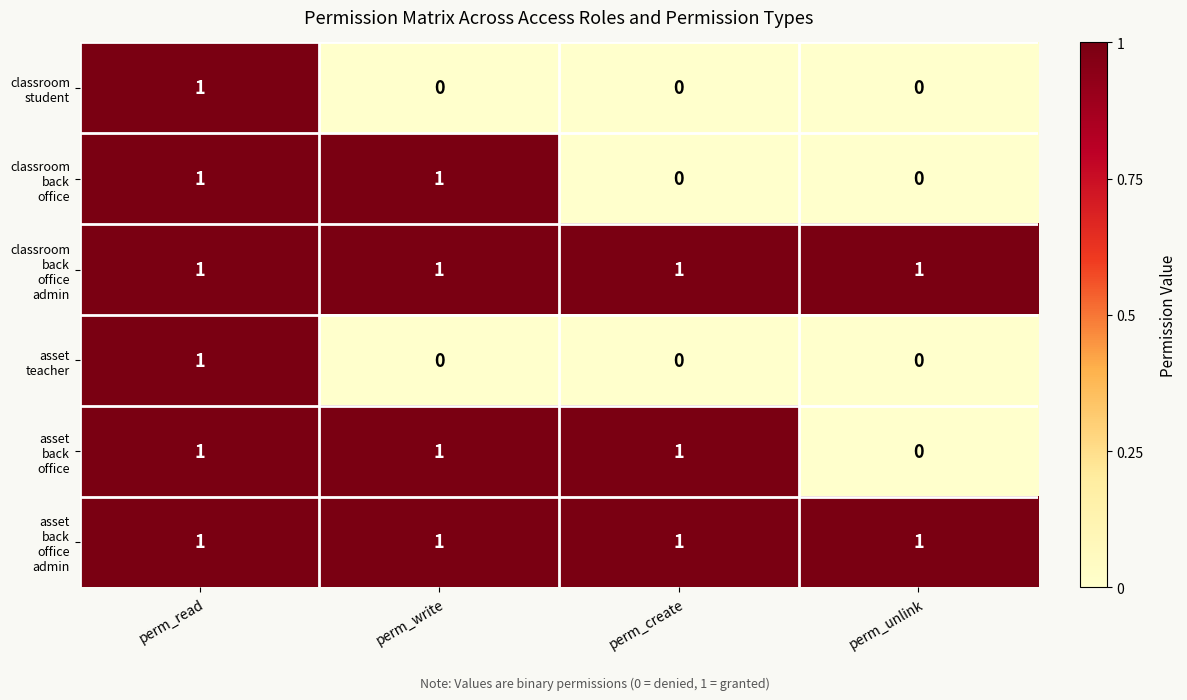

At which category is the sum across all series the highest?

perm_read